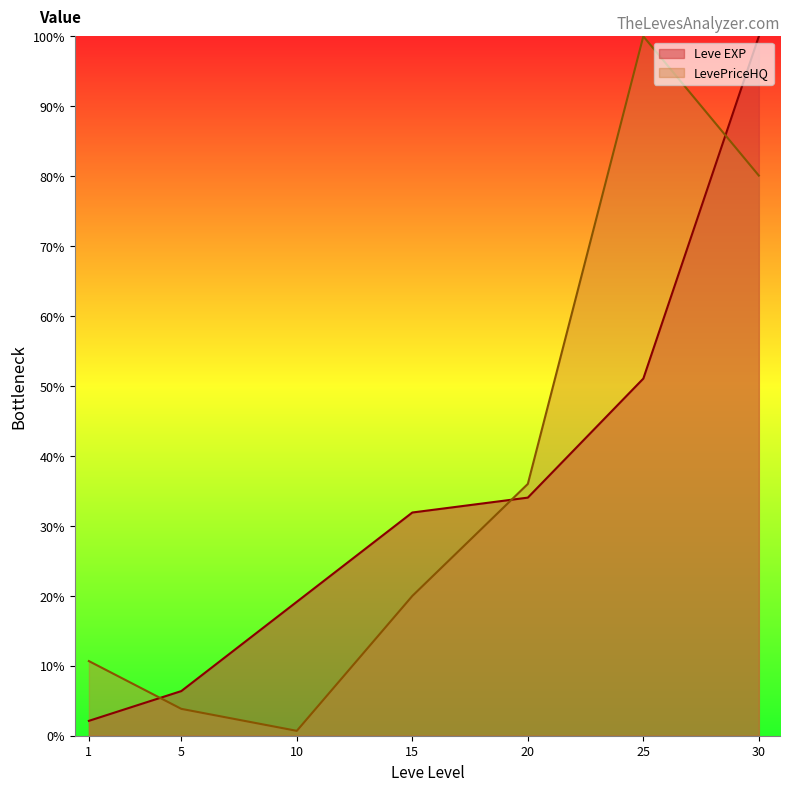

What is the value of the Leve EXP point at the 6th from the left?

51.1